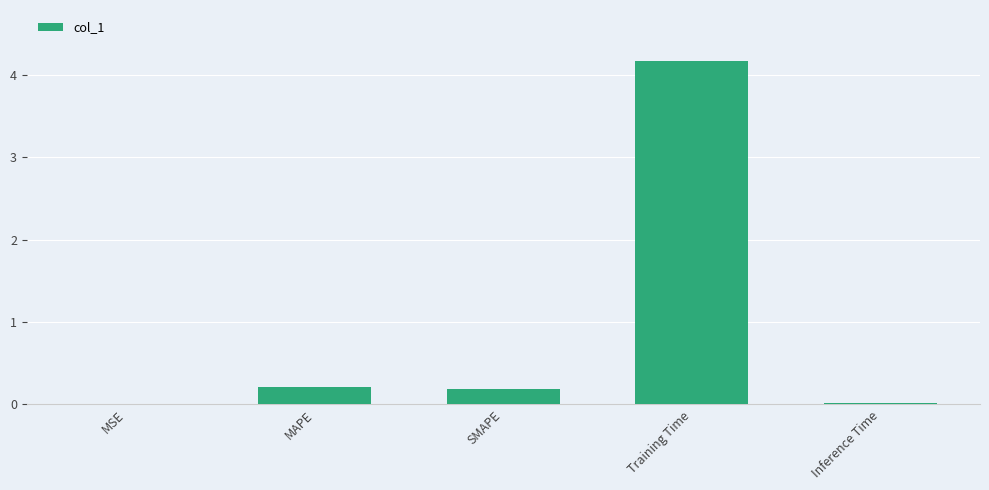

Which has a higher value, MSE or MAPE?

MAPE